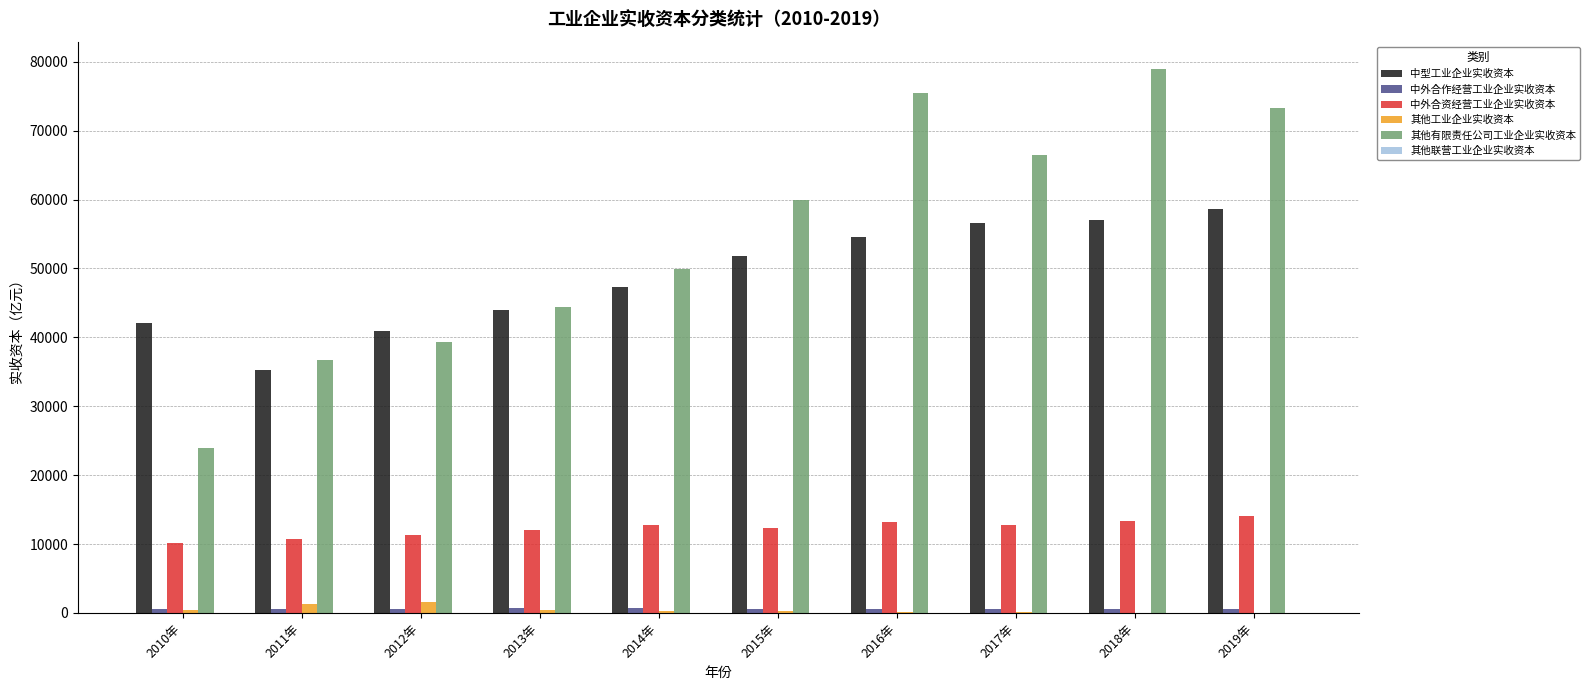

At which category does the chart reach its peak across all series?

2018年